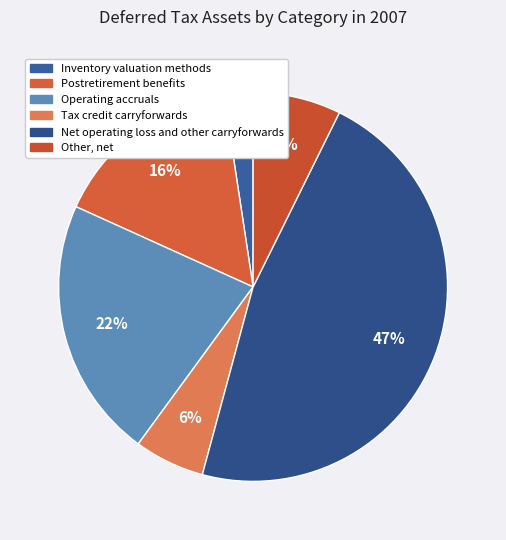

Is it true that Operating accruals is 22% of the pie?

True